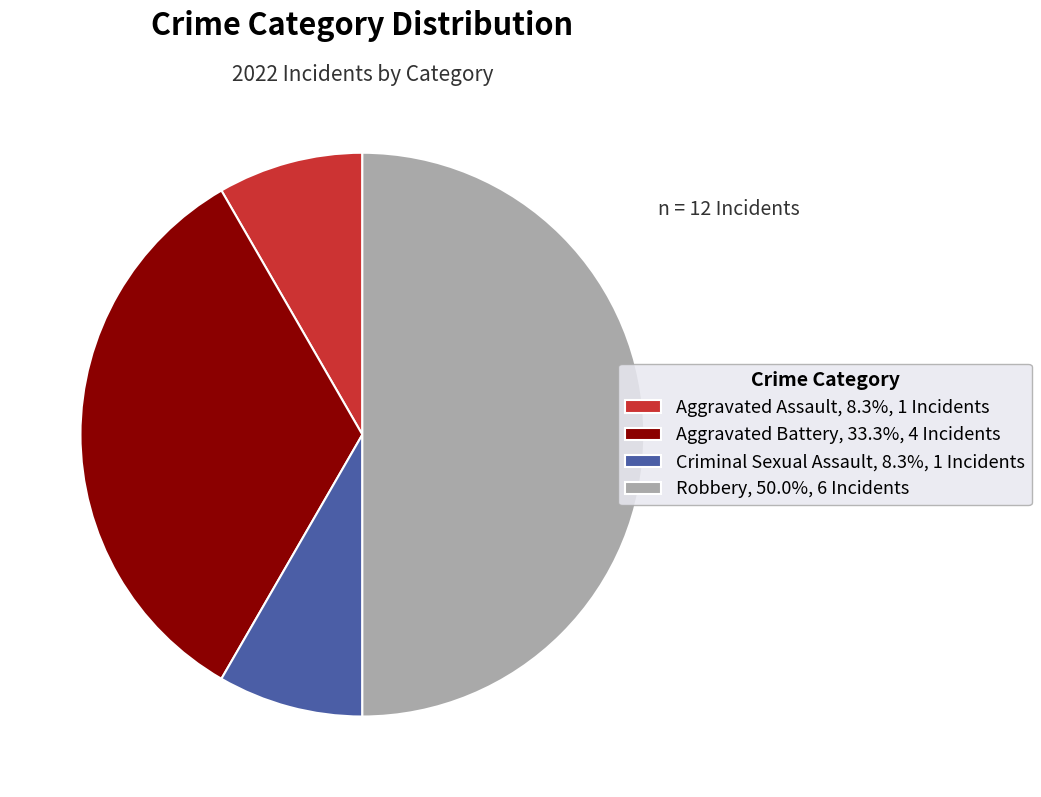

Which has a higher value, Robbery or Aggravated Assault?

Robbery